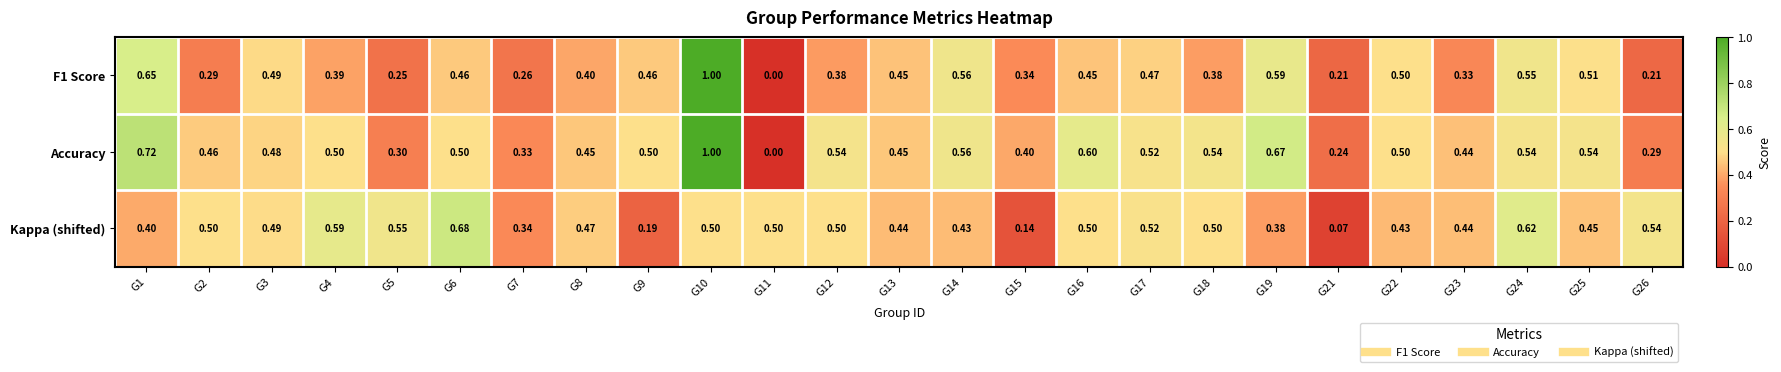

Which series has the largest total across all categories?

Accuracy